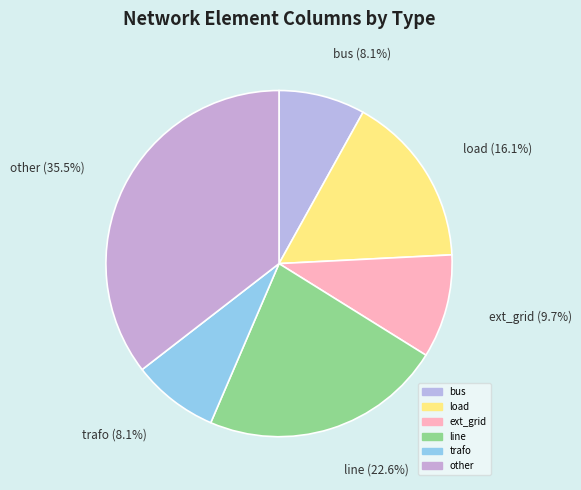

Which category has the biggest portion of the pie?

other